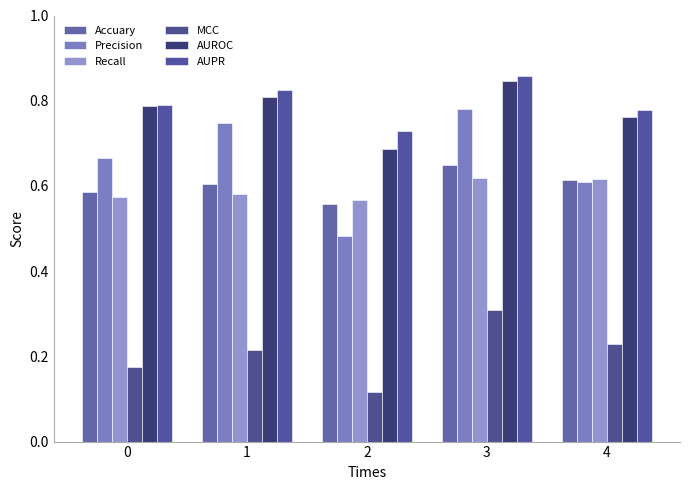

Count the AUPR values in the range 0 to 1.

5